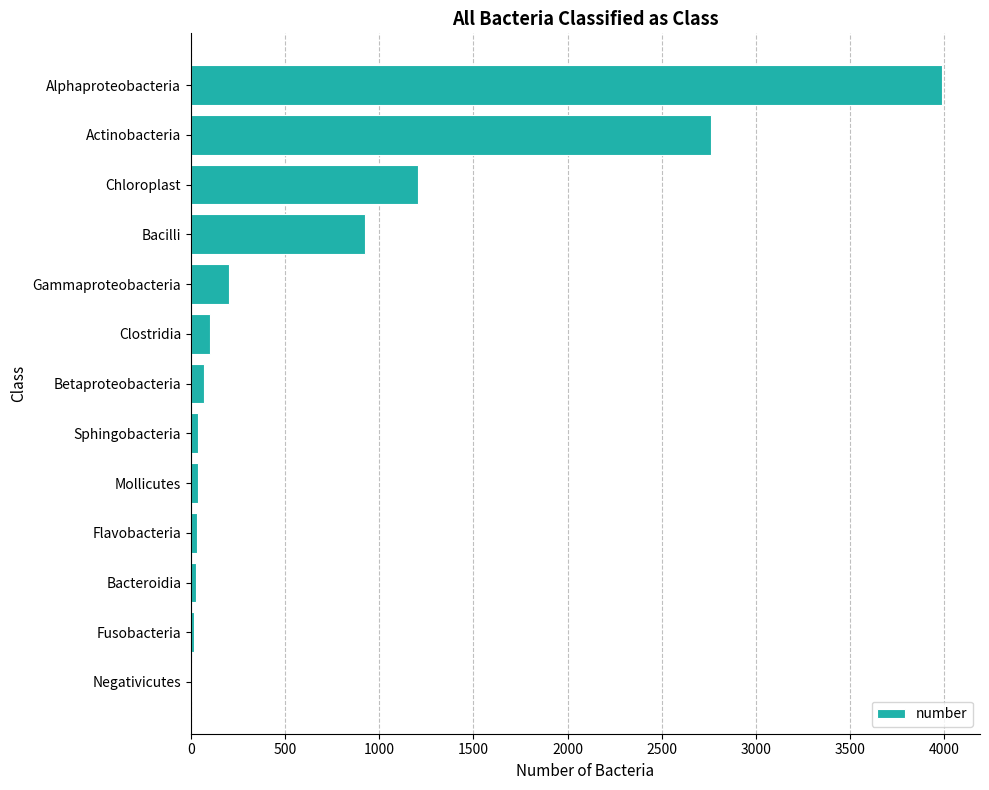

What is the maximum value shown in the chart?

3991